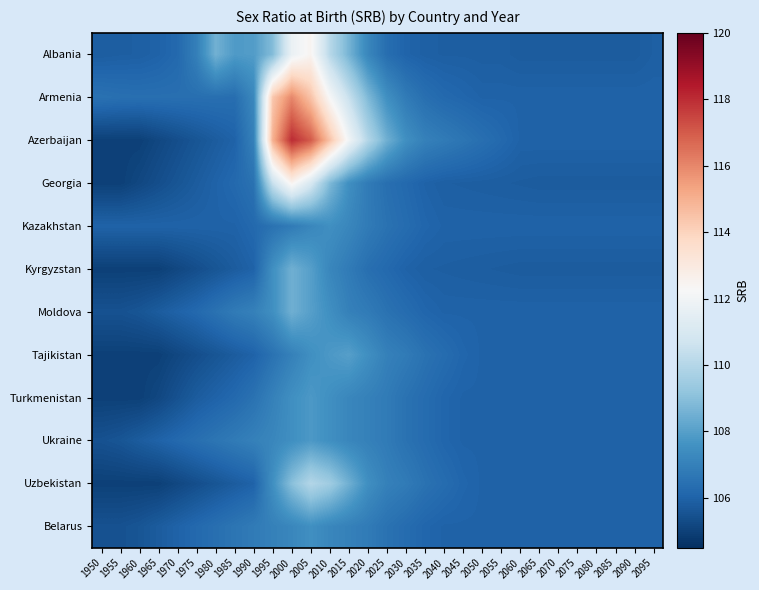

At 1955, list the series in order from largest to smallest.

Armenia, Kazakhstan, Albania, Ukraine, Moldova, Belarus, Azerbaijan, Georgia, Kyrgyzstan, Tajikistan, Turkmenistan, Uzbekistan